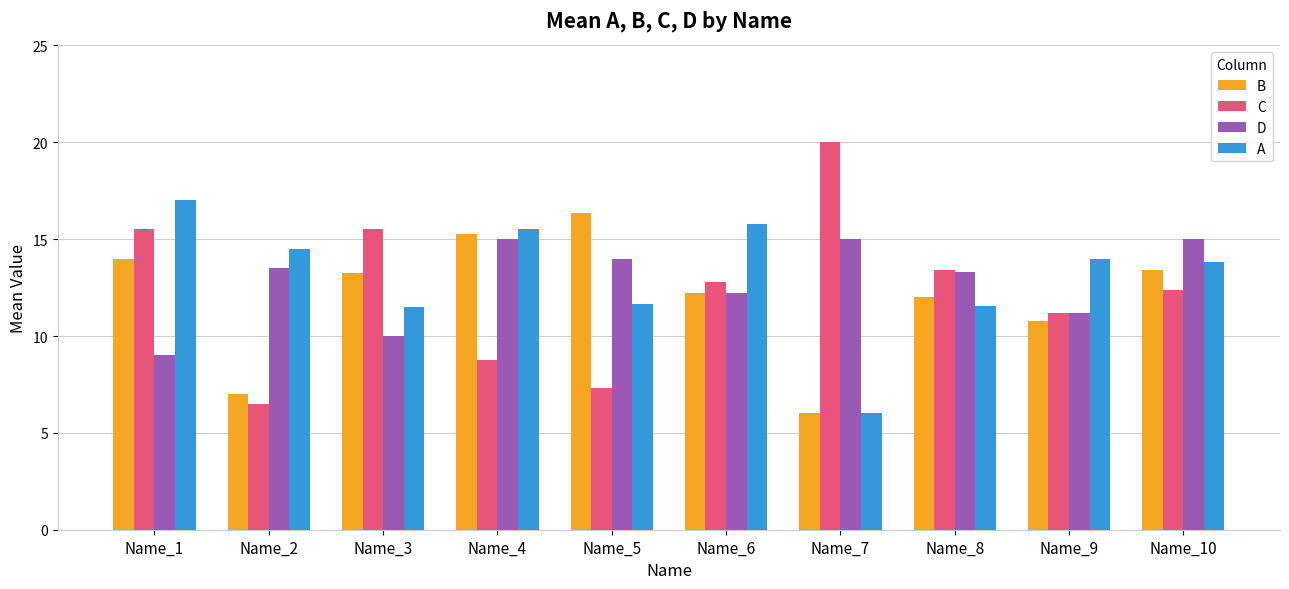

How many data points in C are less than 12?

4